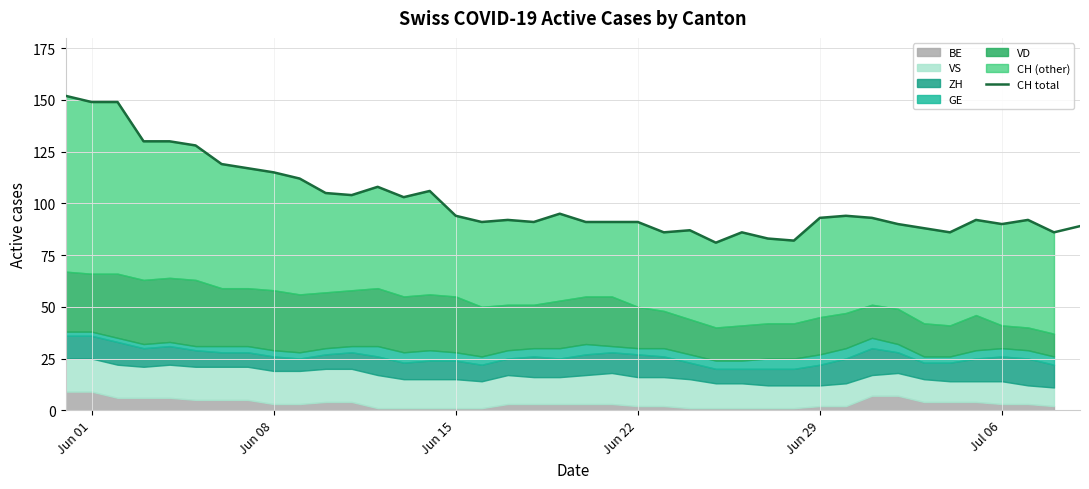

What is the highest value of the CH total series?

152